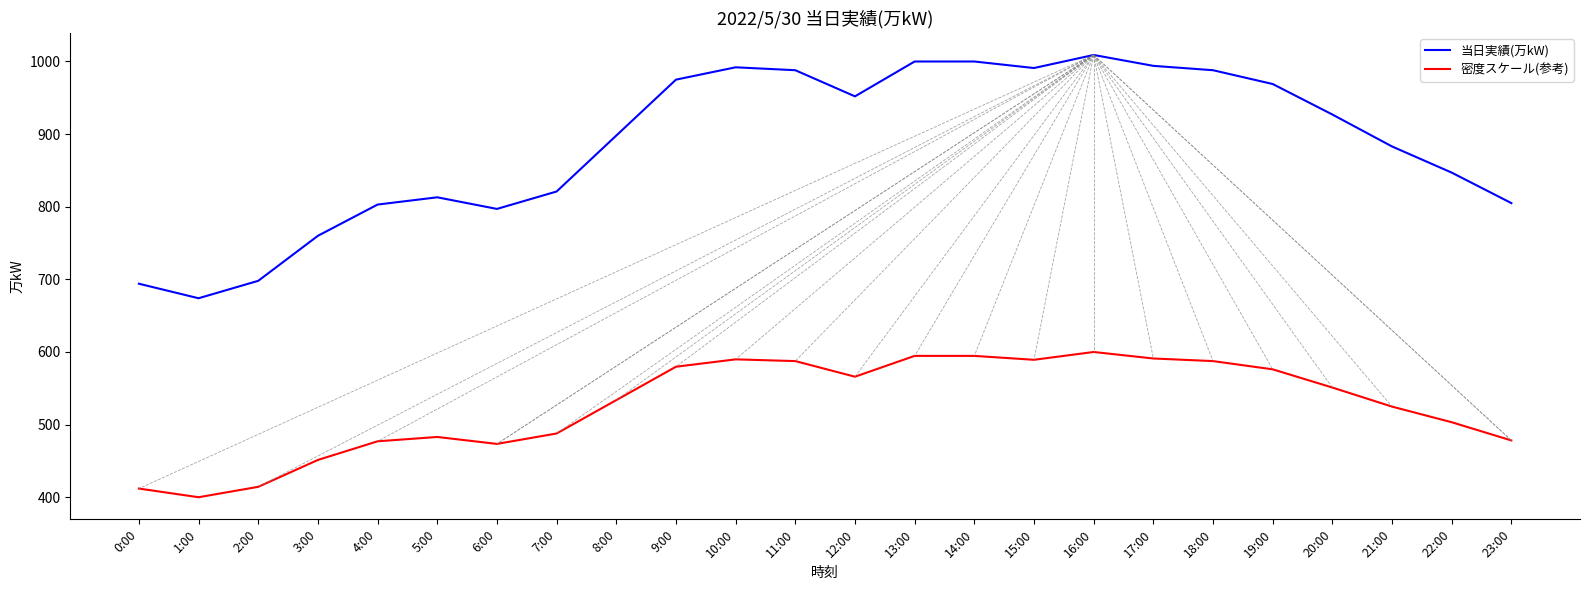

Is it true that 当日実績(万kW) equals 803.0 at 4:00?

True